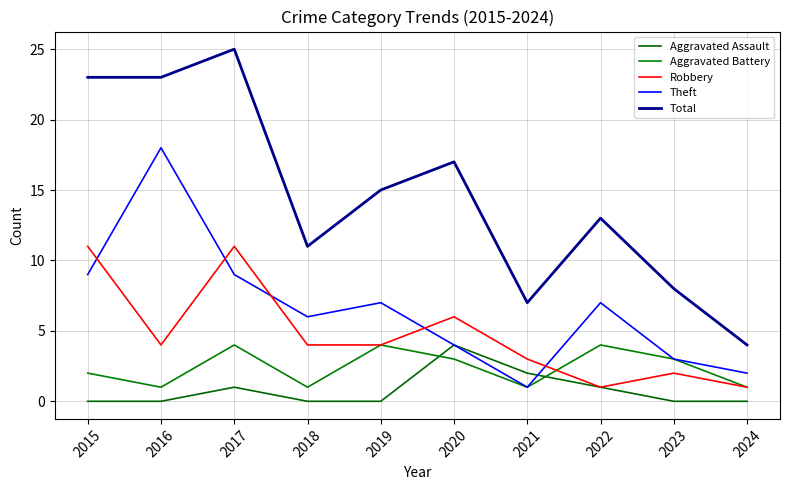

Rank the categories by Robbery value from highest to lowest.

2015, 2017, 2020, 2016, 2018, 2019, 2021, 2023, 2022, 2024